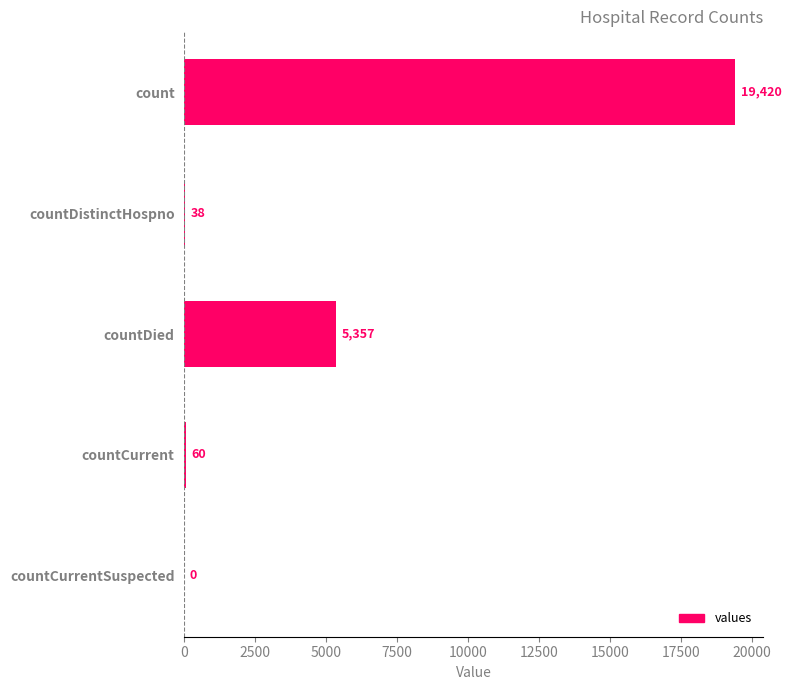

Where is the data nearest to the value 9710?

countDied